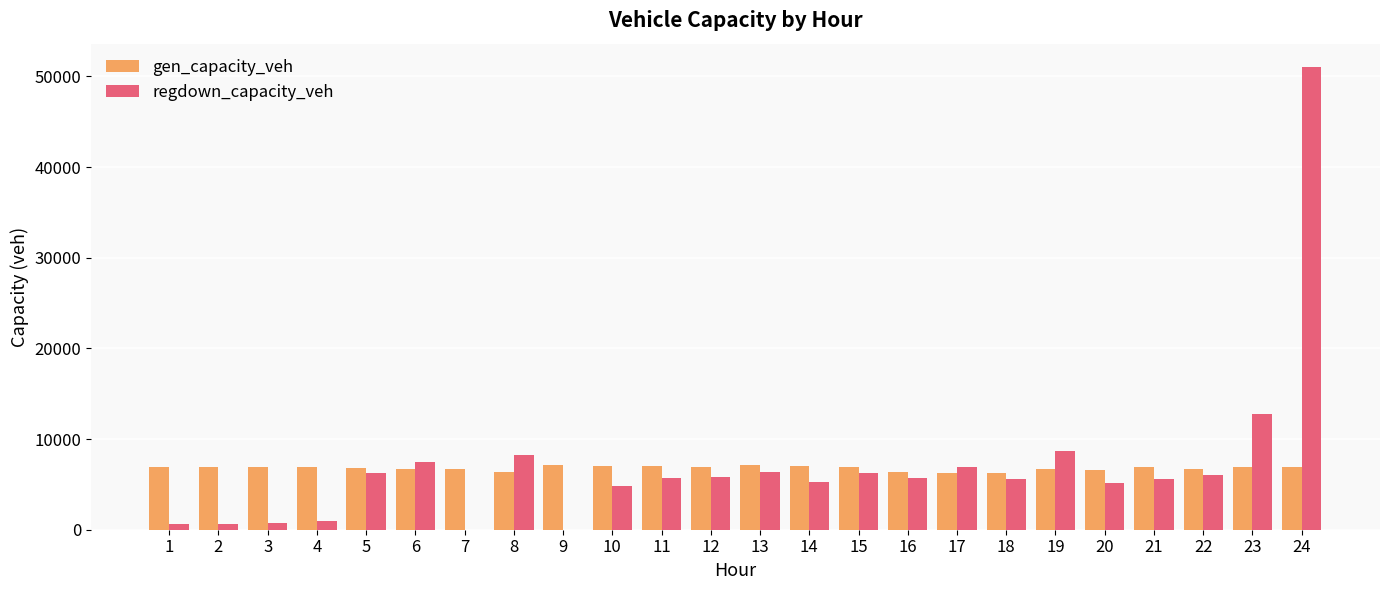

At which category is the sum across all series the highest?

24